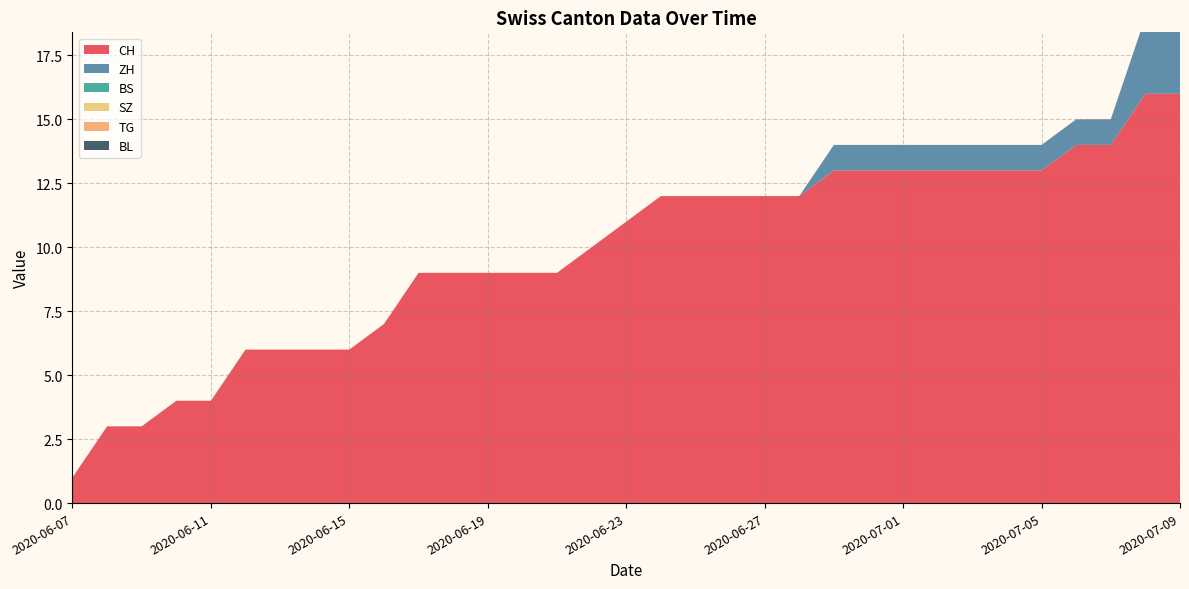

Reading left to right, list all the values displayed in this chart.

CH: 1	3	3	4	4	6	6	6	6	7	9	9	9	9	9	10	11	12	12	12	12	12	13	13	13	13	13	13	13	14	14	16	16
ZH: 0	0	0	0	0	0	0	0	0	0	0	0	0	0	0	0	0	0	0	0	0	0	1	1	1	1	1	1	1	1	1	3	3
BS: 0	0	0	0	0	0	0	0	0	0	0	0	0	0	0	0	0	0	0	0	0	0	0	0	0	0	0	0	0	0	0	0	0
SZ: 0	0	0	0	0	0	0	0	0	0	0	0	0	0	0	0	0	0	0	0	0	0	0	0	0	0	0	0	0	0	0	0	0
TG: 0	0	0	0	0	0	0	0	0	0	0	0	0	0	0	0	0	0	0	0	0	0	0	0	0	0	0	0	0	0	0	0	0
BL: 0	0	0	0	0	0	0	0	0	0	0	0	0	0	0	0	0	0	0	0	0	0	0	0	0	0	0	0	0	0	0	0	0